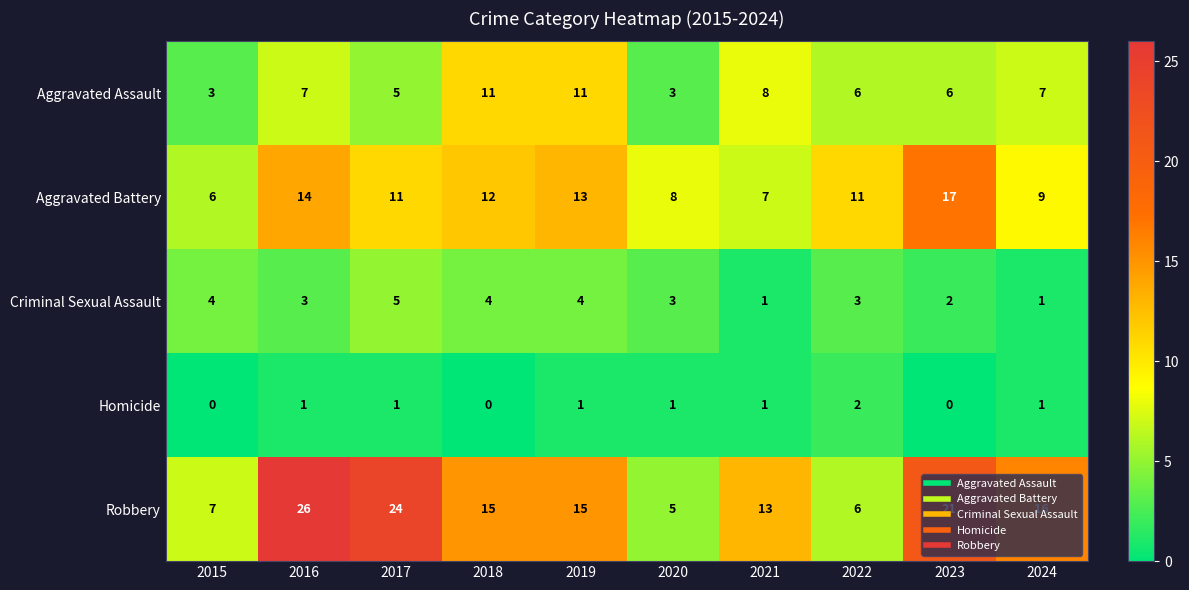

At 2015, list the series in order from smallest to largest.

Homicide, Aggravated Assault, Criminal Sexual Assault, Aggravated Battery, Robbery